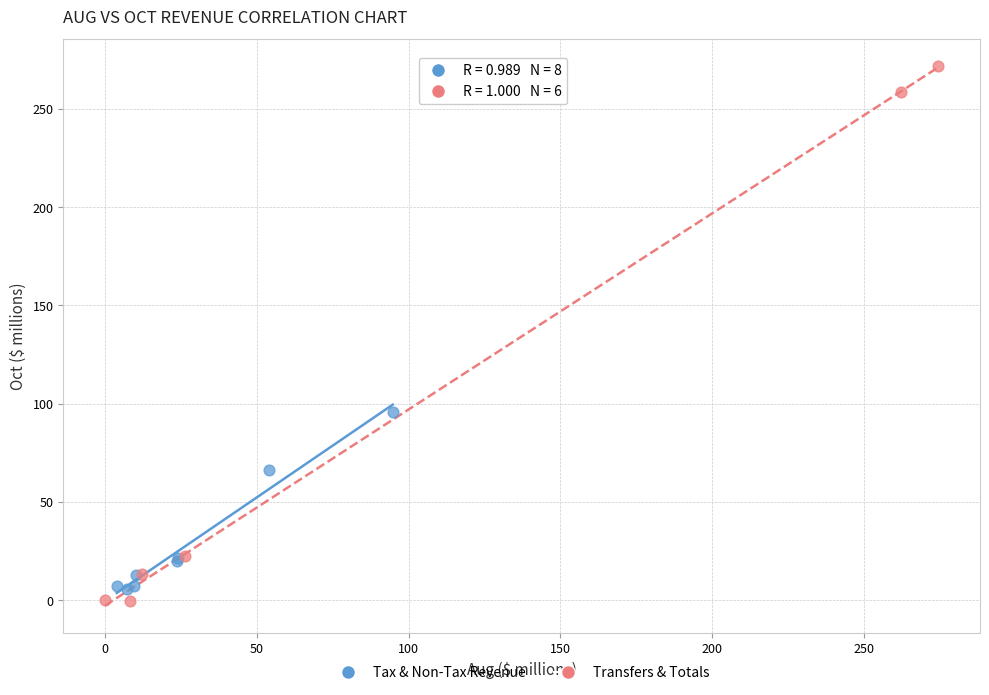

Which series has the largest Y range (max minus min)?

Transfers & Totals